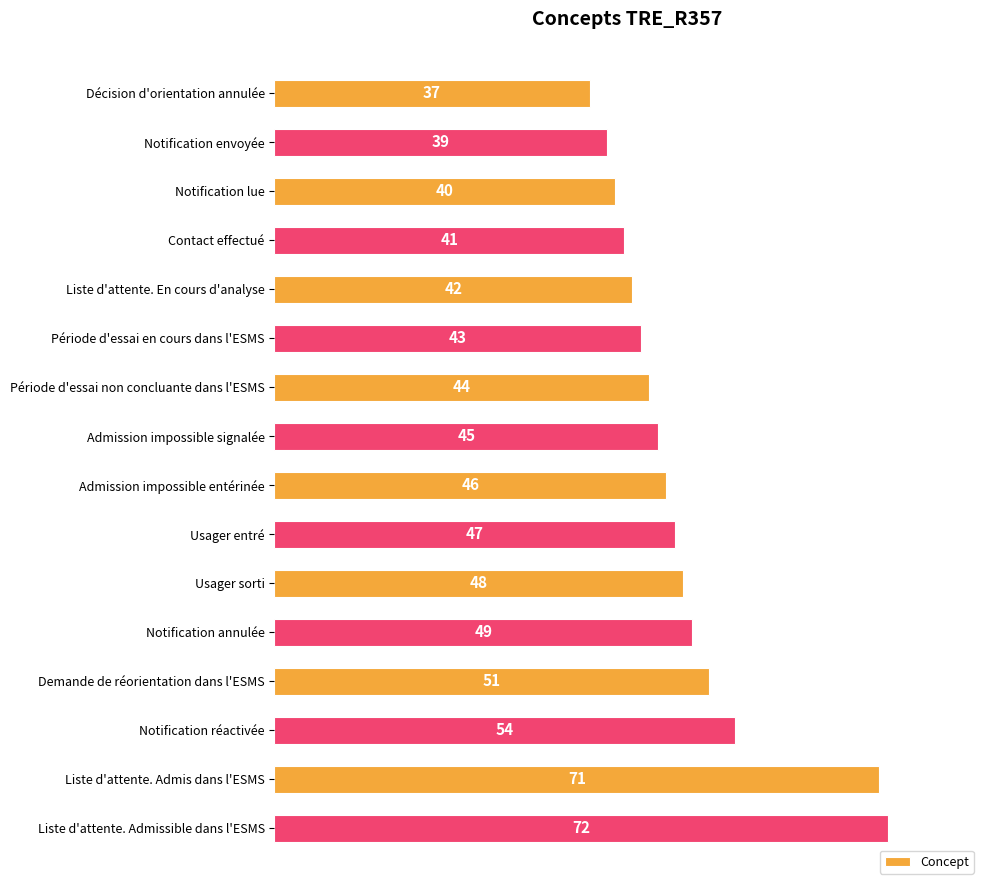

How many bars are there in total?

16